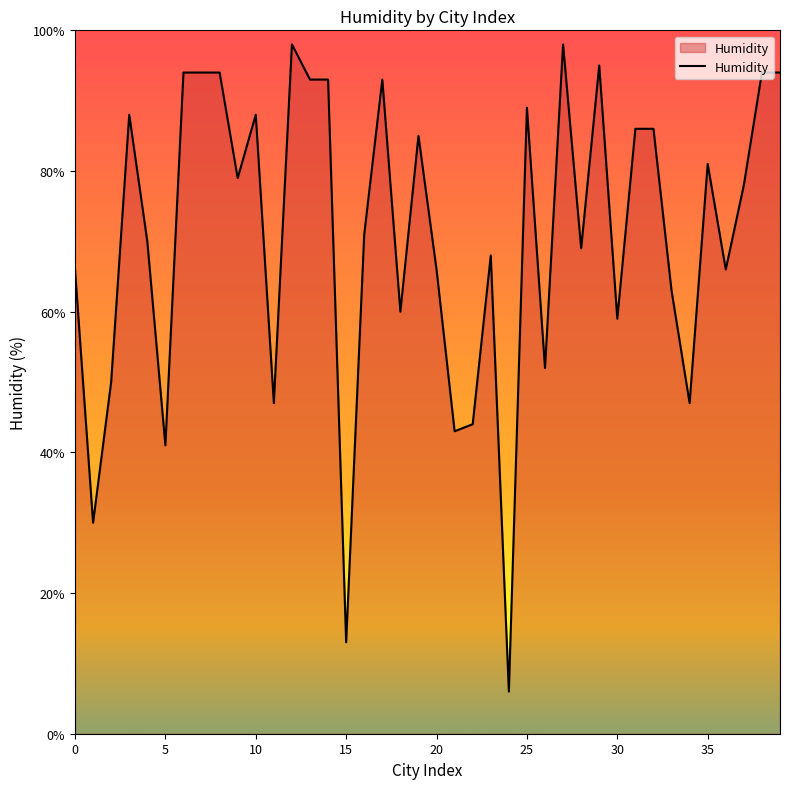

What is the minimum value shown in the chart?

6